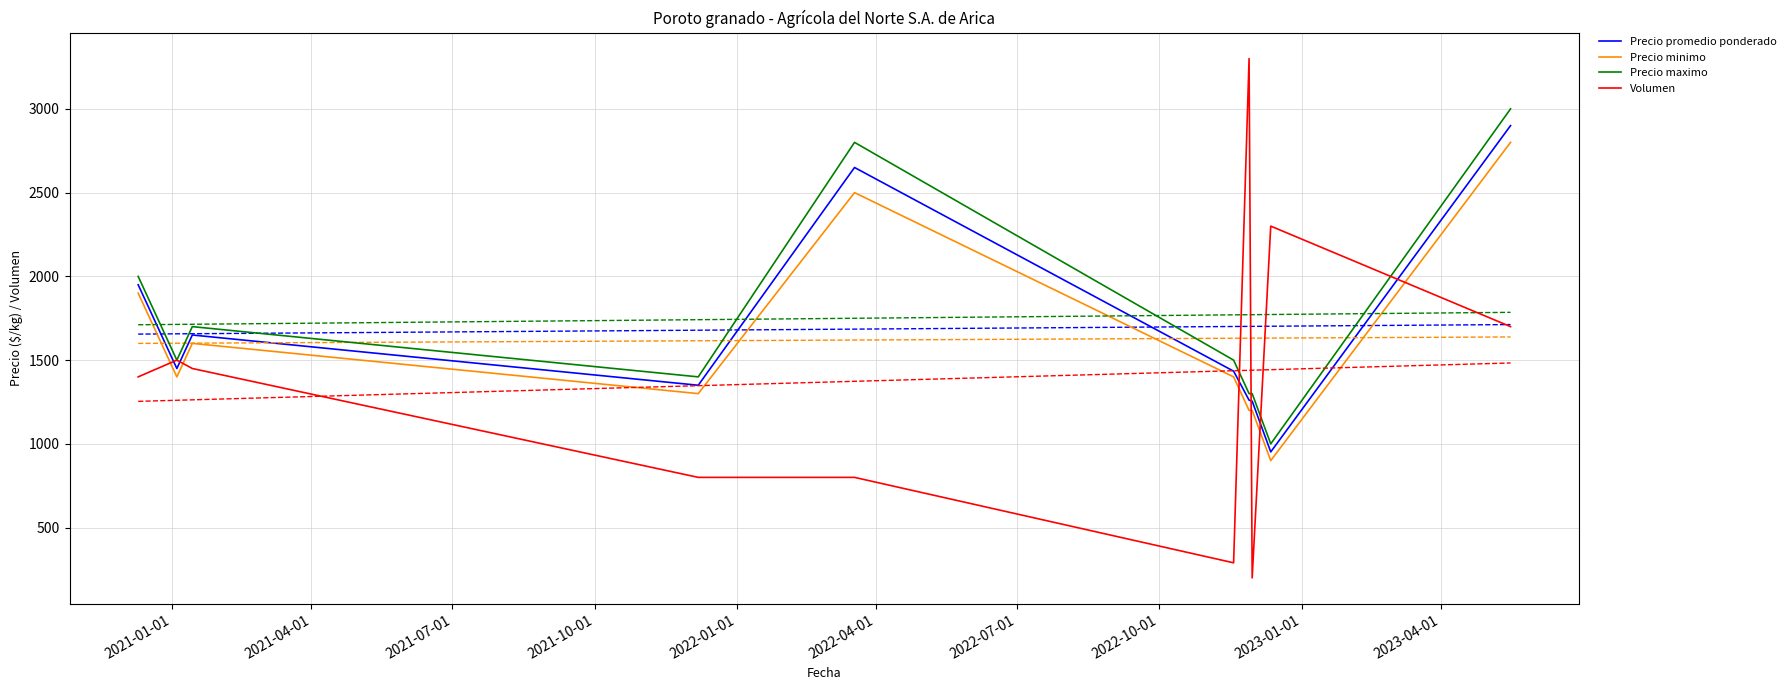

What is the highest value of the Precio minimo series?

2800